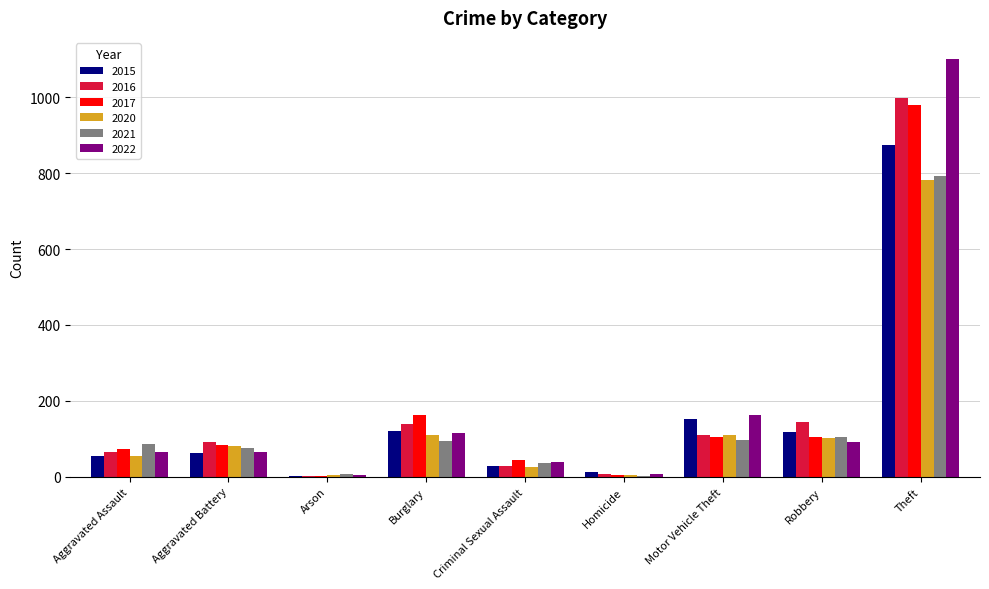

Is it true that 2022 equals 19 at Robbery?

False